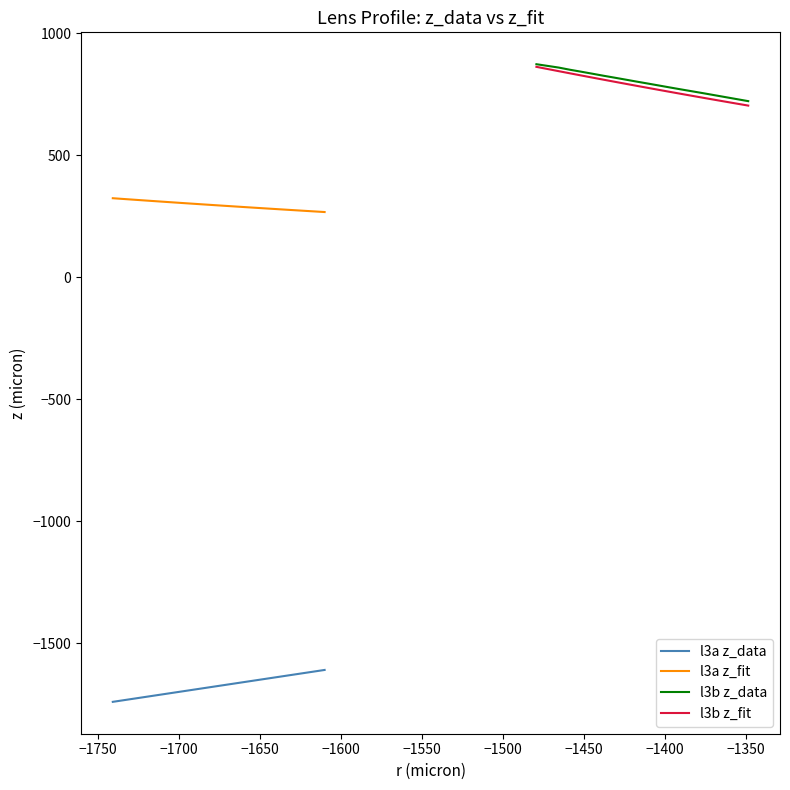

Count the number of categories in the chart.

20